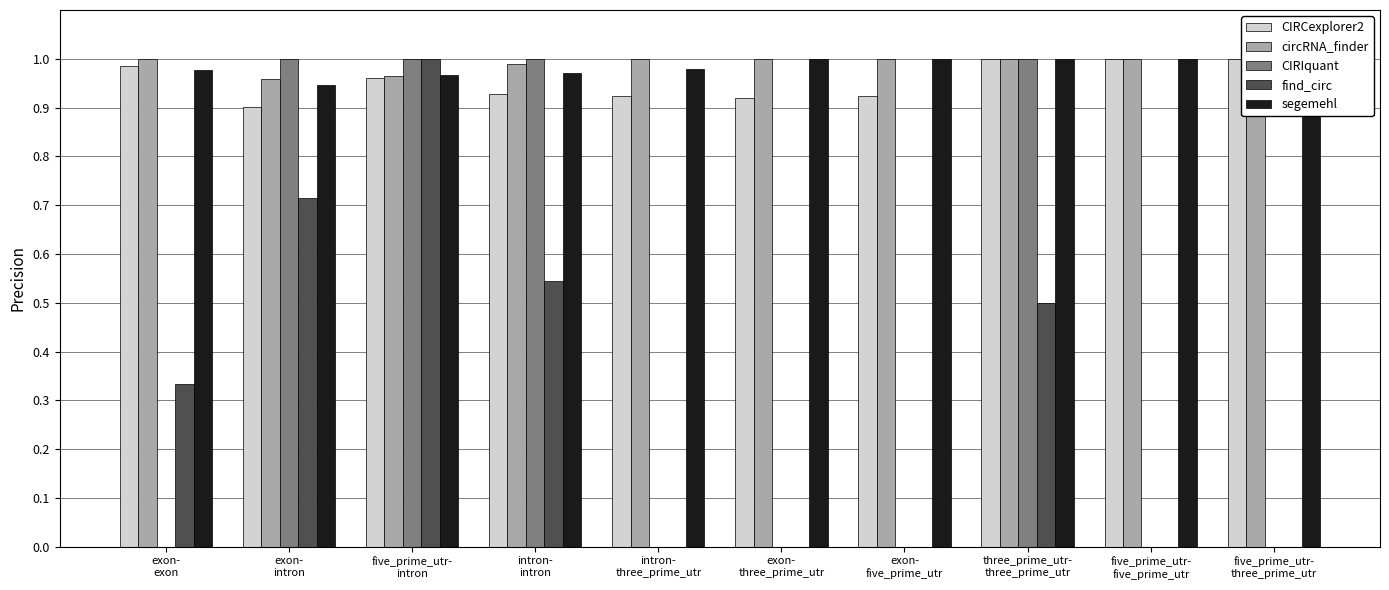

How many bars are there in total?

50